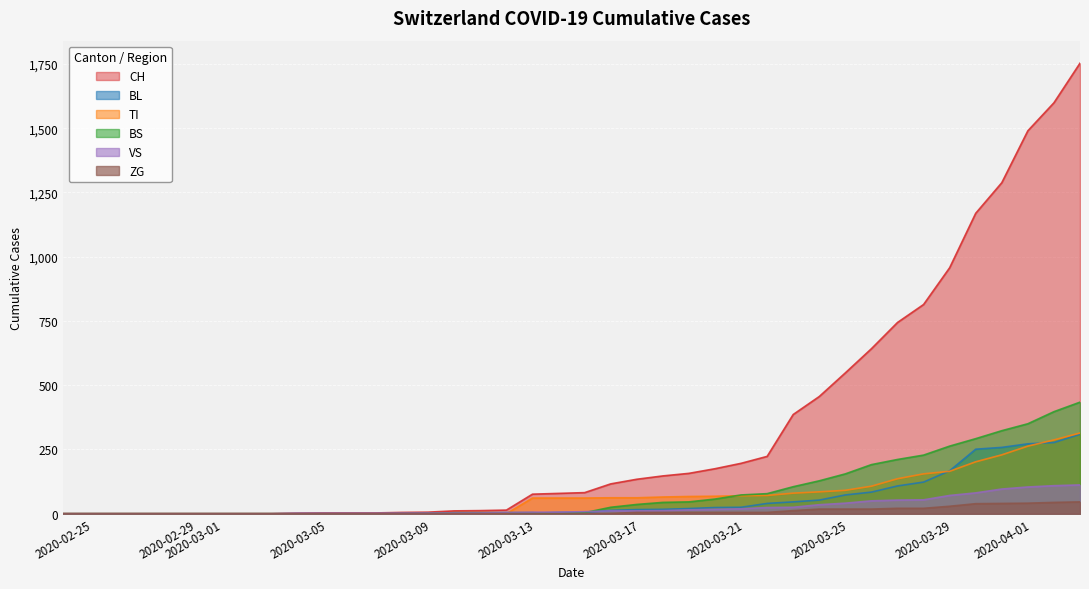

True or false: BL has more than 2 points higher than both neighbors.

False